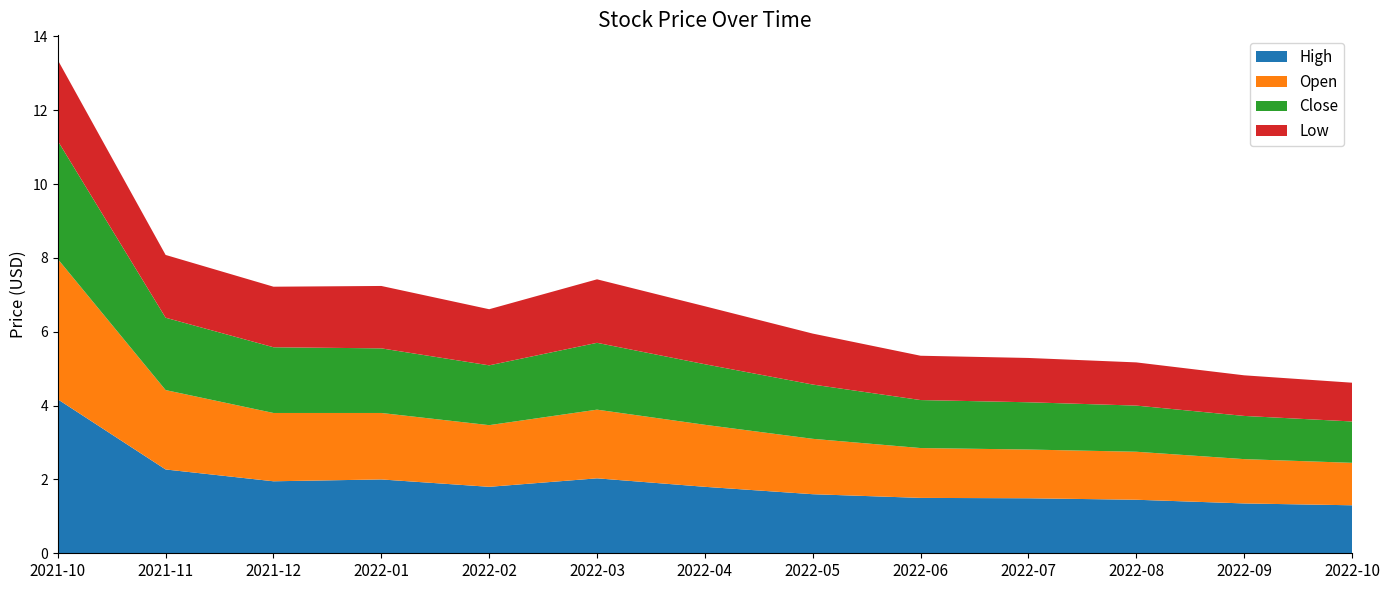

Reading left to right, transcribe all the data shown in this chart.

High: 4.2	2.3	2.0	2.0	1.8	2.0	1.8	1.6	1.5	1.5	1.5	1.4	1.3
Open: 3.8	2.2	1.9	1.8	1.7	1.9	1.7	1.5	1.4	1.3	1.3	1.2	1.2
Close: 3.2	2.0	1.8	1.8	1.6	1.8	1.6	1.5	1.3	1.3	1.2	1.2	1.1
Low: 2.2	1.7	1.6	1.7	1.5	1.7	1.6	1.4	1.2	1.2	1.2	1.1	1.1